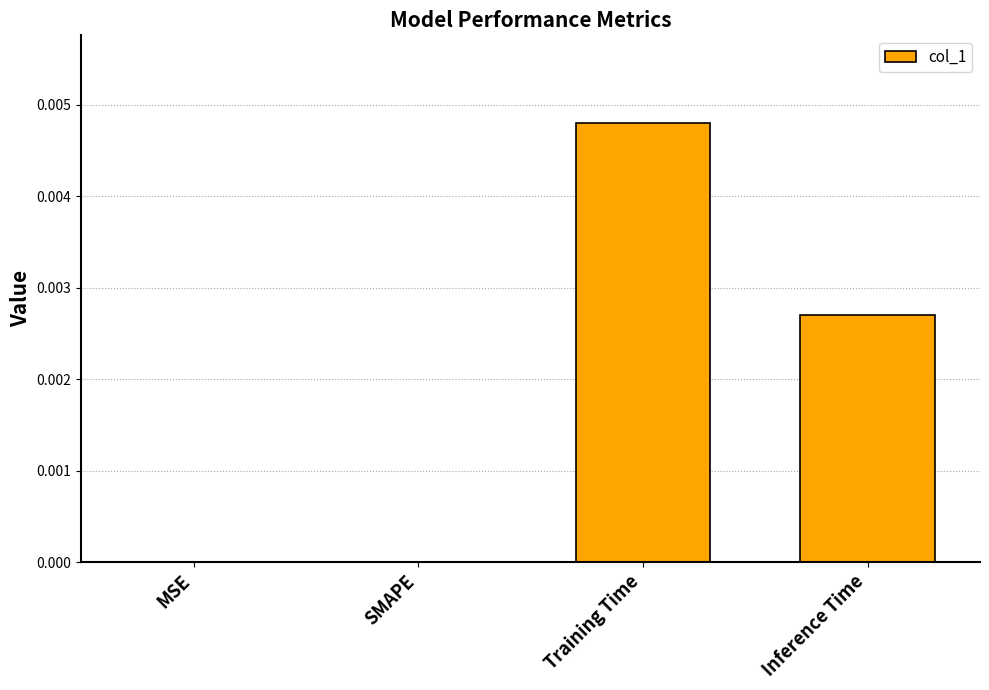

True or false: the data shows 0.0 at Inference Time.

True